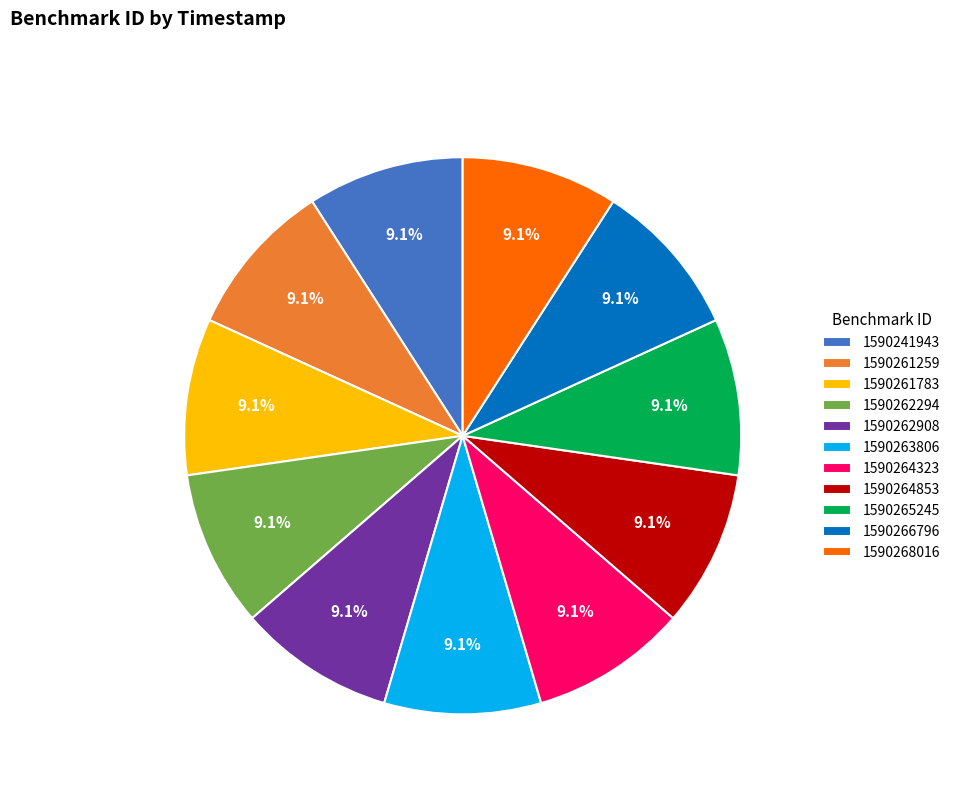

What percentage do 1590262294 and 1590266796 together represent?

18.2%